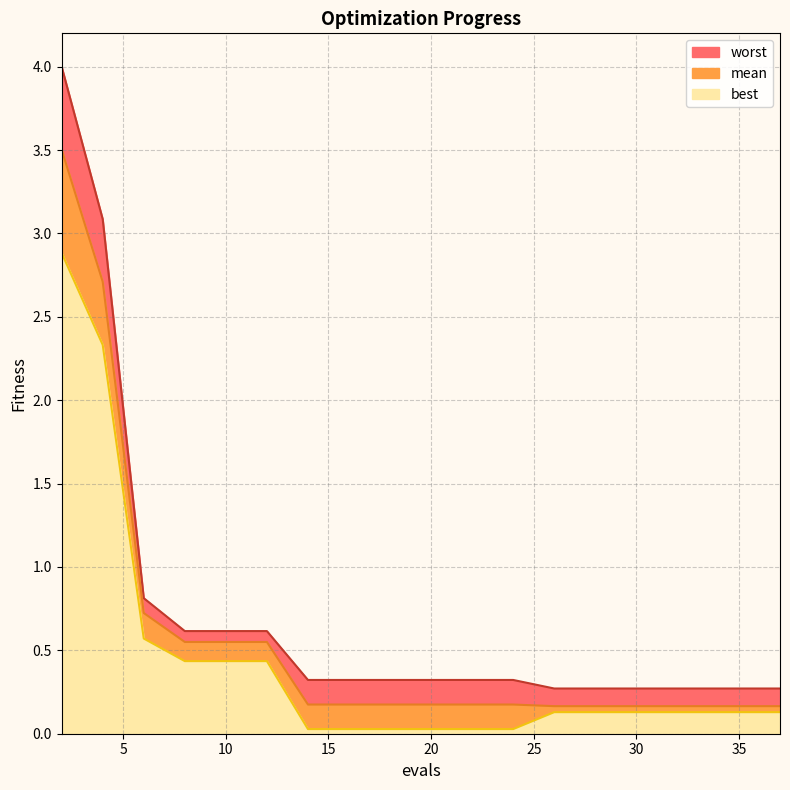

What is the spread (max minus min) of values at 14?

0.3